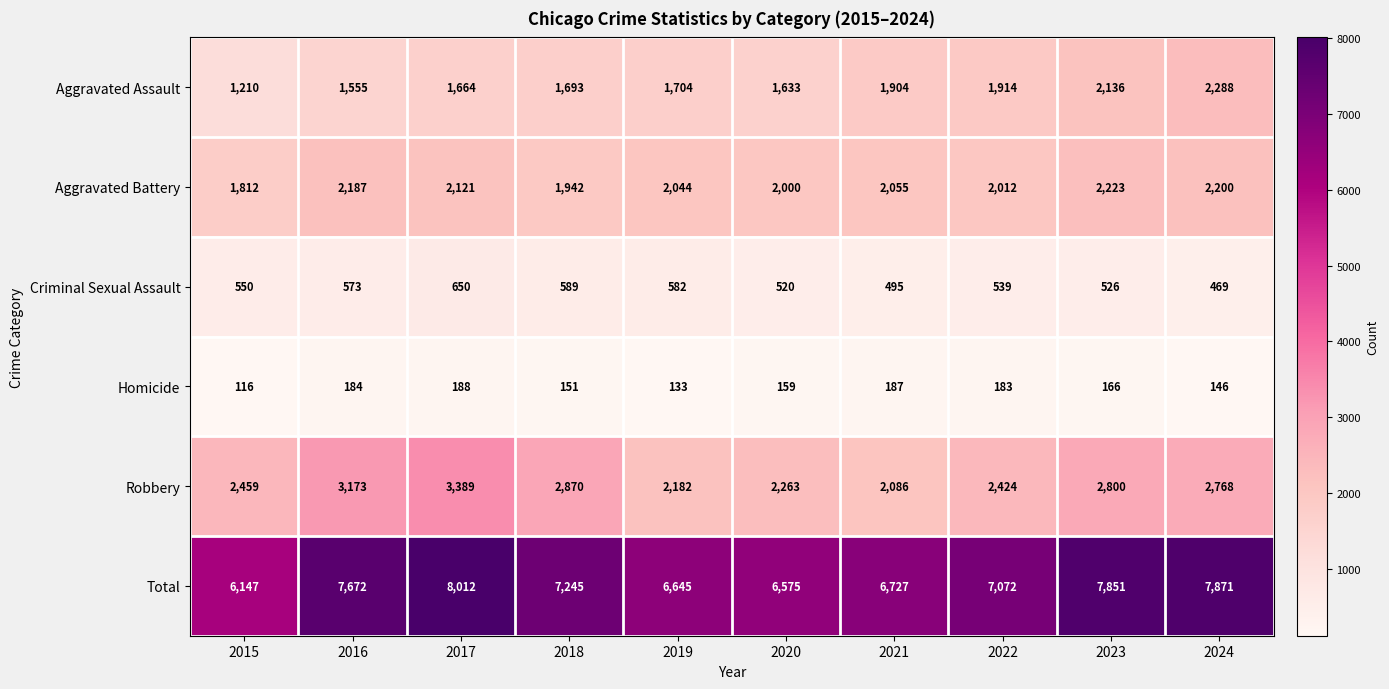

Rank the series at 2022 from highest to lowest value.

Total, Robbery, Aggravated Battery, Aggravated Assault, Criminal Sexual Assault, Homicide